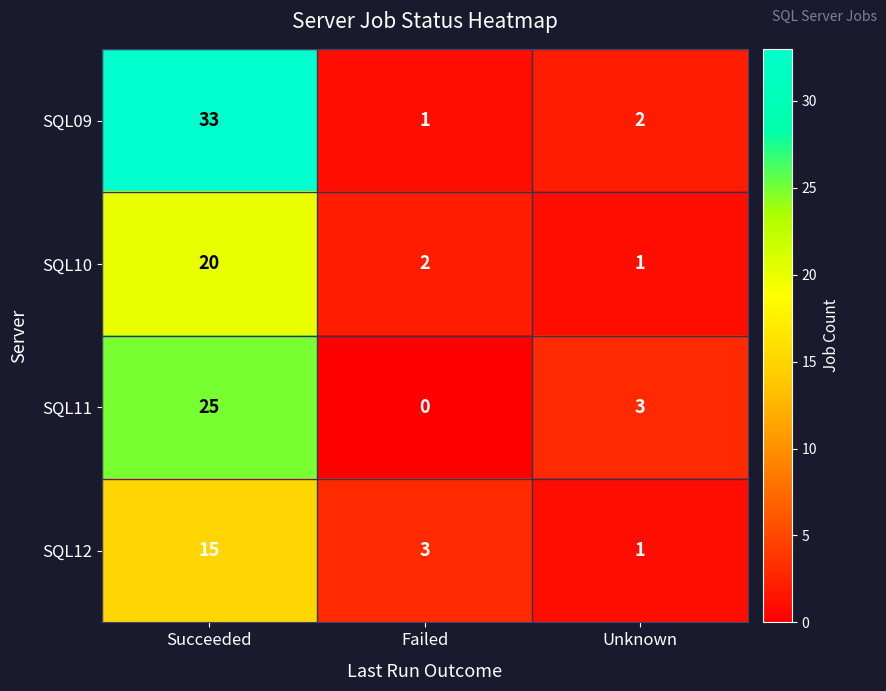

Reading left to right, transcribe all the data shown in this chart.

SQL09: 33	1	2
SQL10: 20	2	1
SQL11: 25	0	3
SQL12: 15	3	1